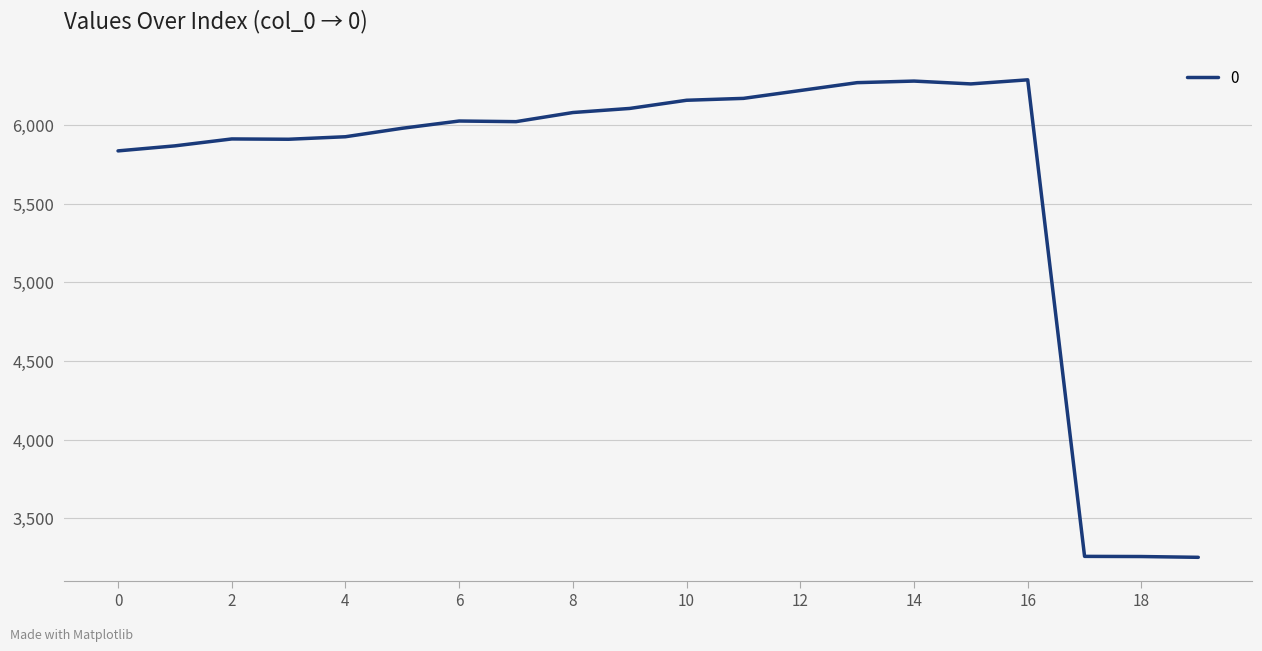

What is the maximum value shown in the chart?

6288